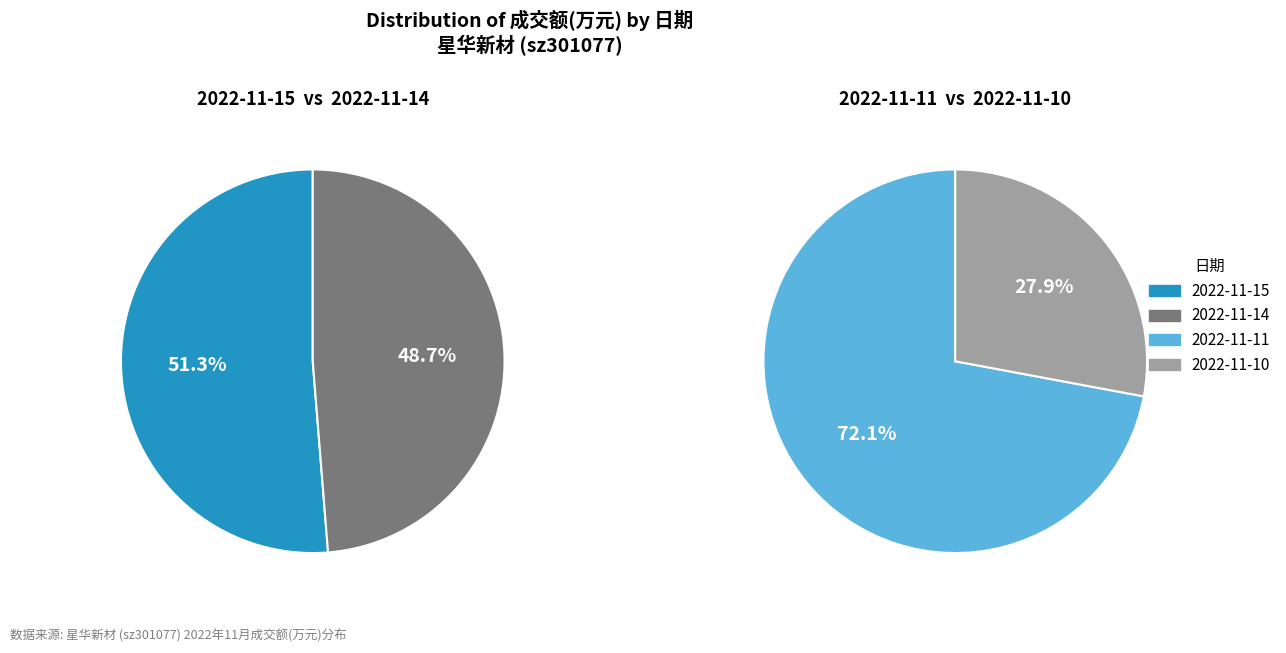

Rank the categories by value from lowest to highest.

2022-11-10, 2022-11-14, 2022-11-15, 2022-11-11